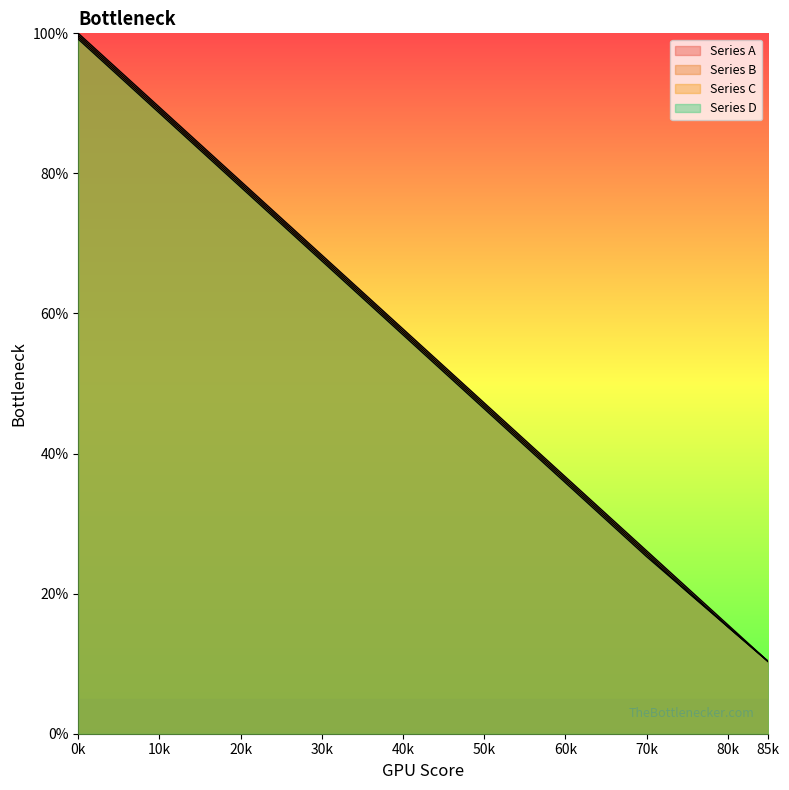

The Series A series shows 18.0 at 35. True or false?

False